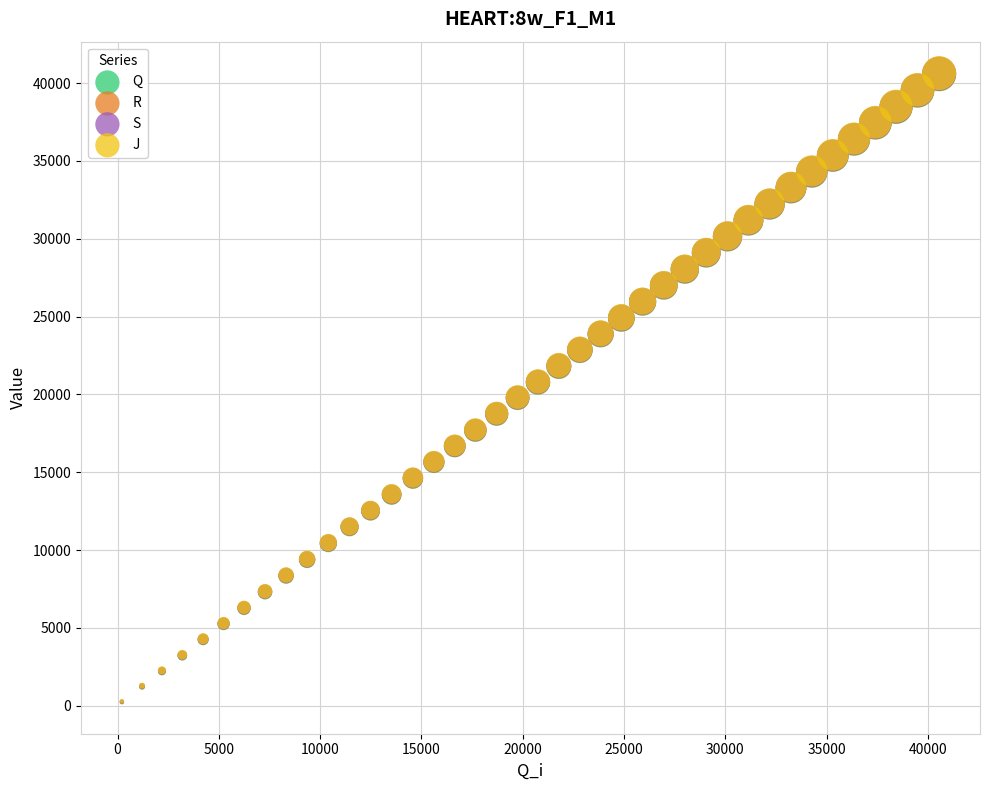

What are all the series names shown in the legend?

Q, R, S, J